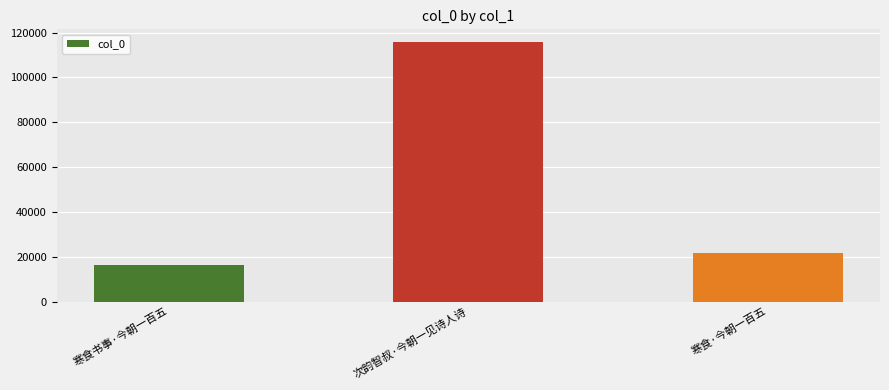

Between 寒食书事·今朝一百五 and 次韵智叔·今朝一见诗人诗, which is larger?

次韵智叔·今朝一见诗人诗